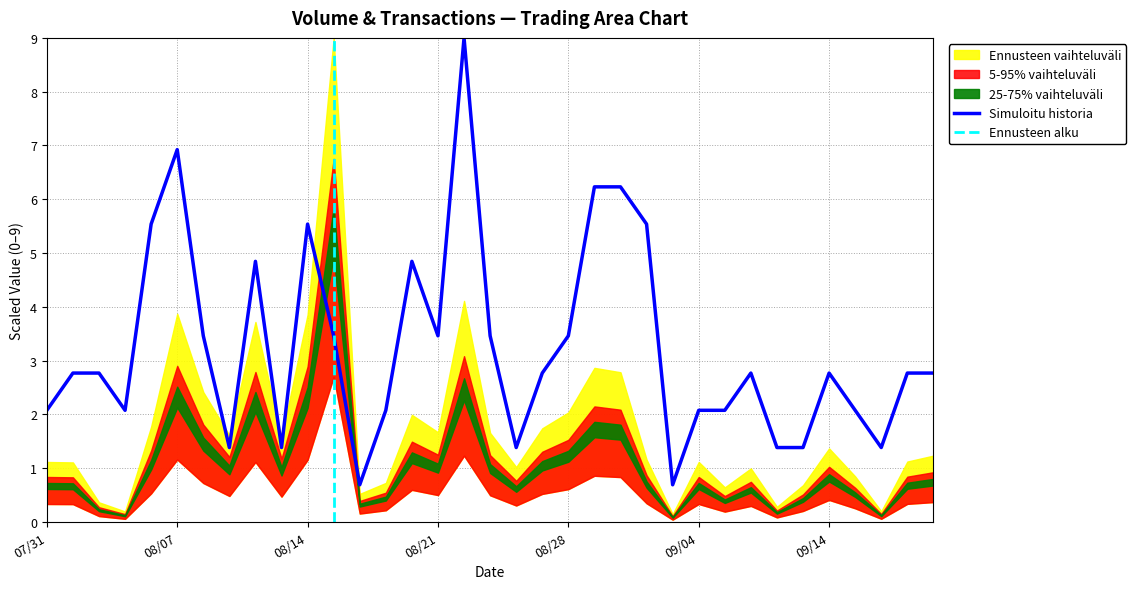

What is the highest value of the Simuloitu historia series?

9.0